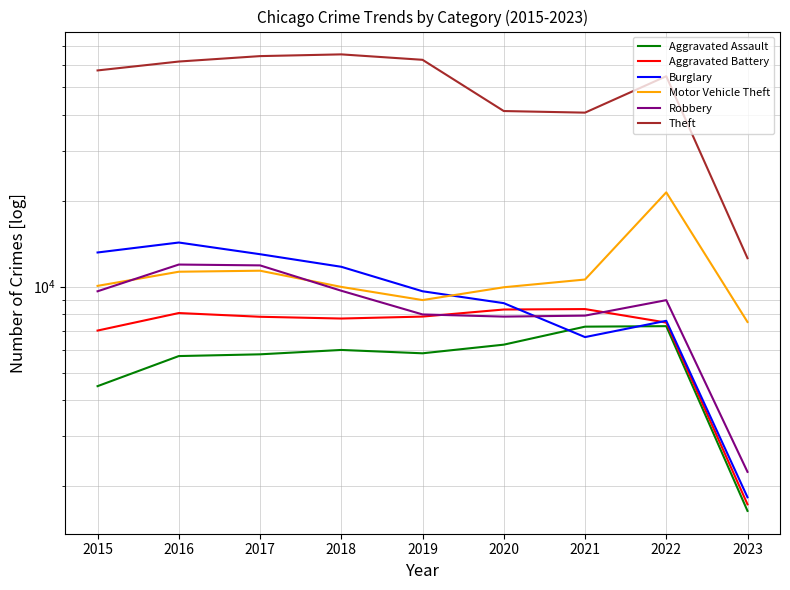

In Motor Vehicle Theft, how many points are higher than both neighbors (excluding endpoints)?

2